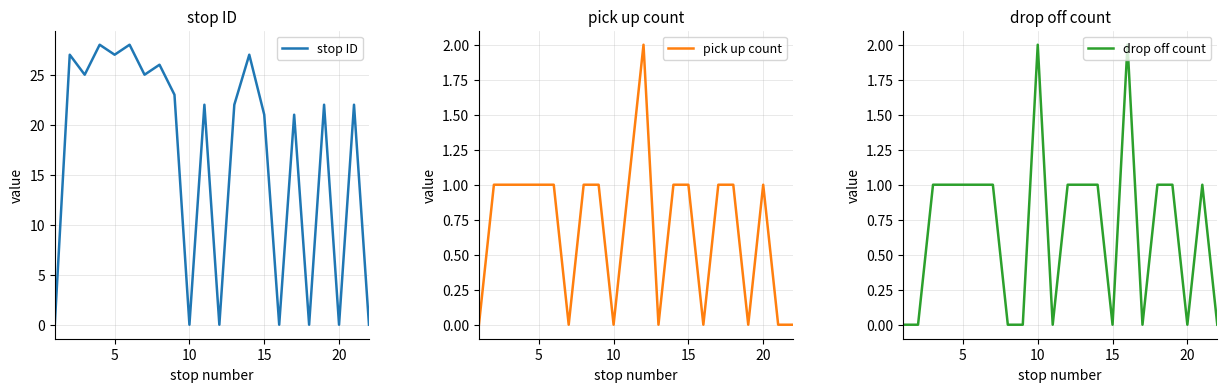

What is the maximum value for stop ID?

28